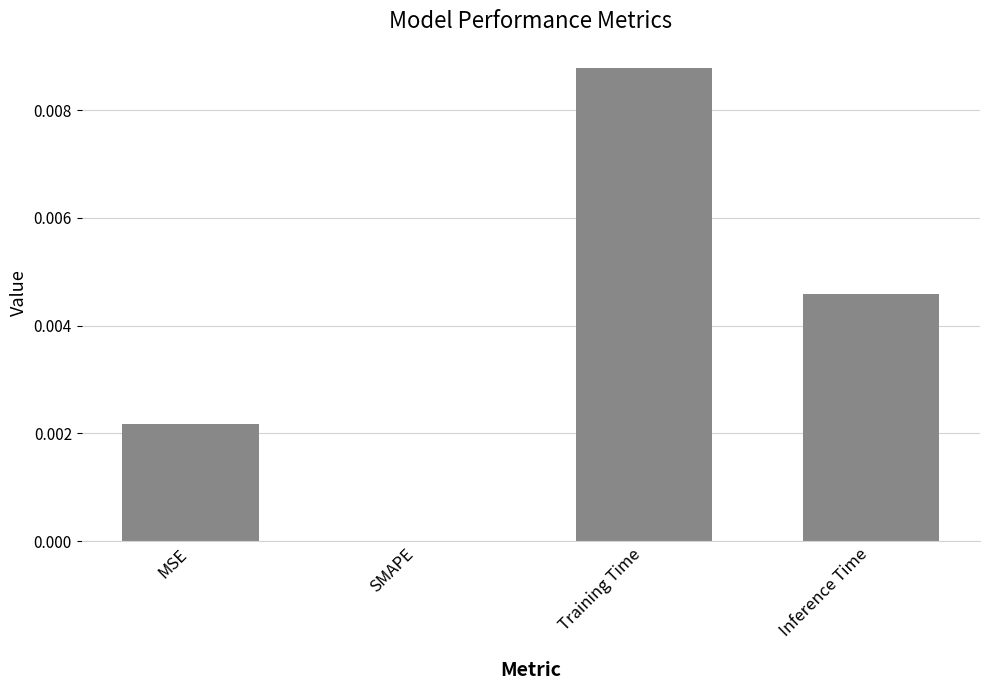

Which category has the highest value across all series?

Training Time